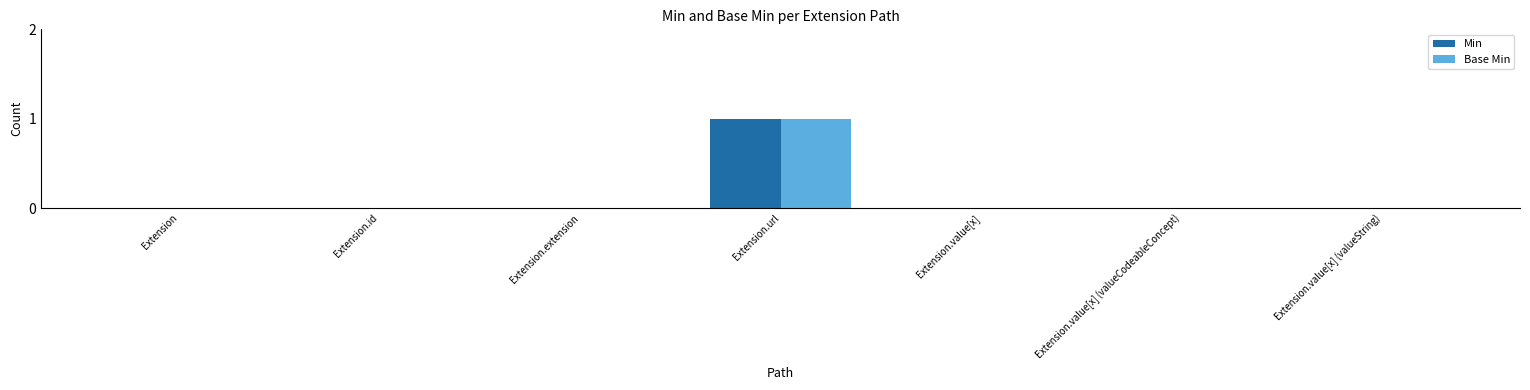

Is the value of Base Min at Extension.url greater than the value of Min at Extension.value[x]?

Yes